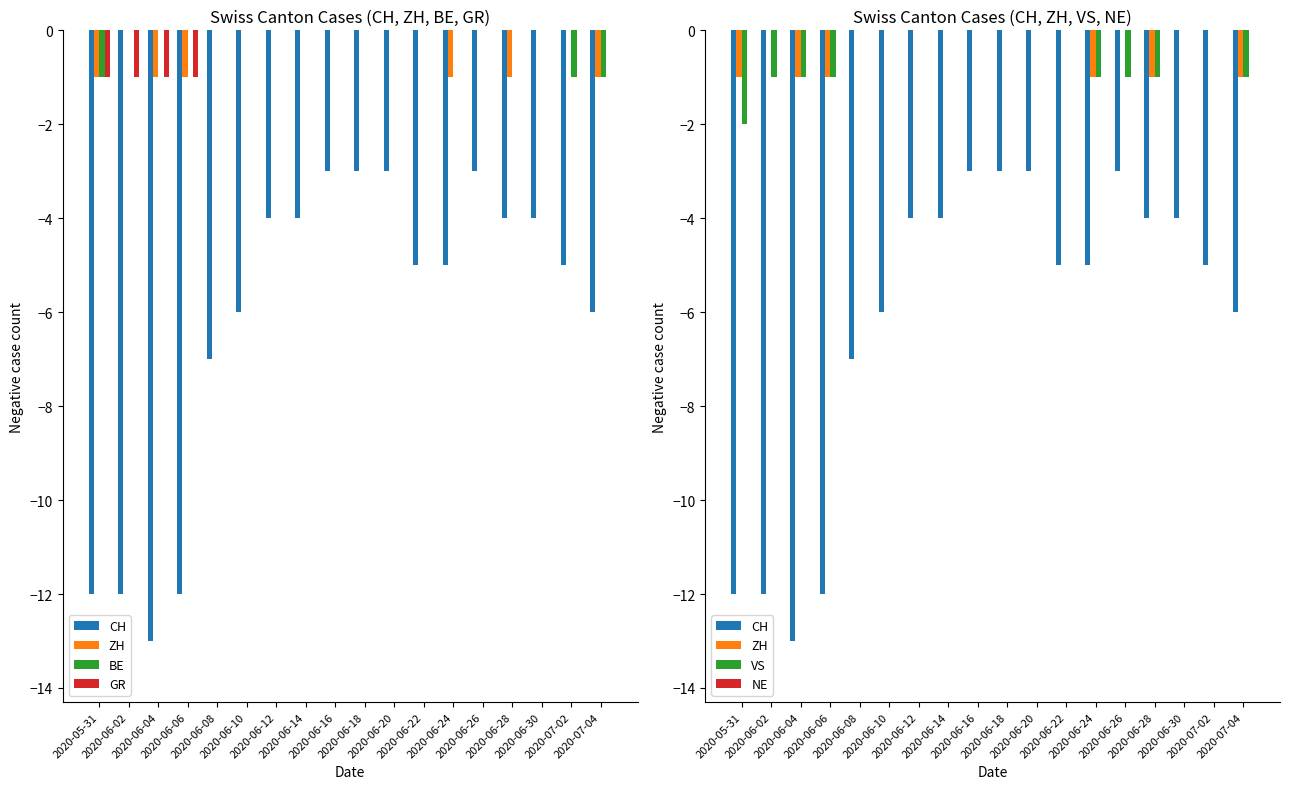

Which label corresponds to the largest value in the chart?

2020-06-02